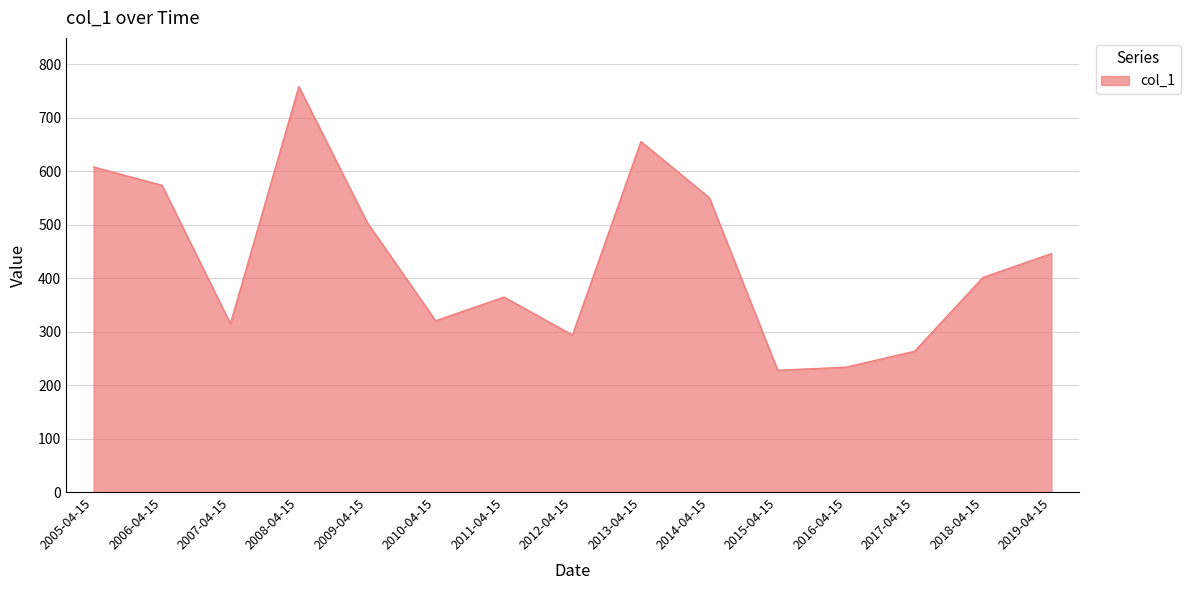

Reading right to left, transcribe all the data shown in this chart.

446.1	401.6	263.4	233.7	227.8	550.7	655.9	293.8	364.9	320.5	504.2	758.7	315.1	574.0	608.2